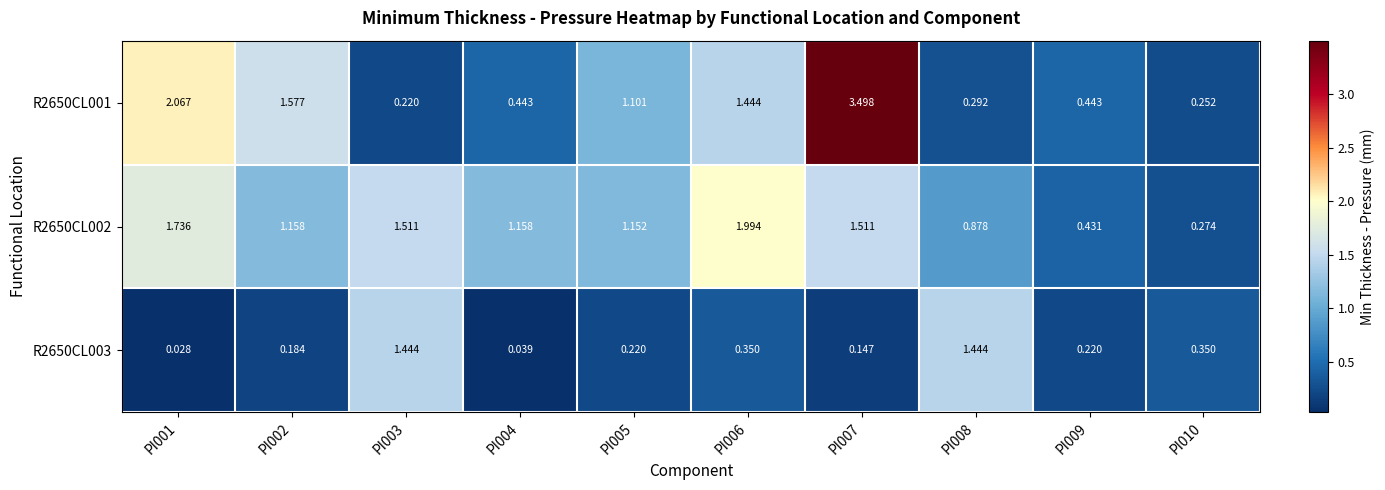

How many categories are shown in the chart?

10